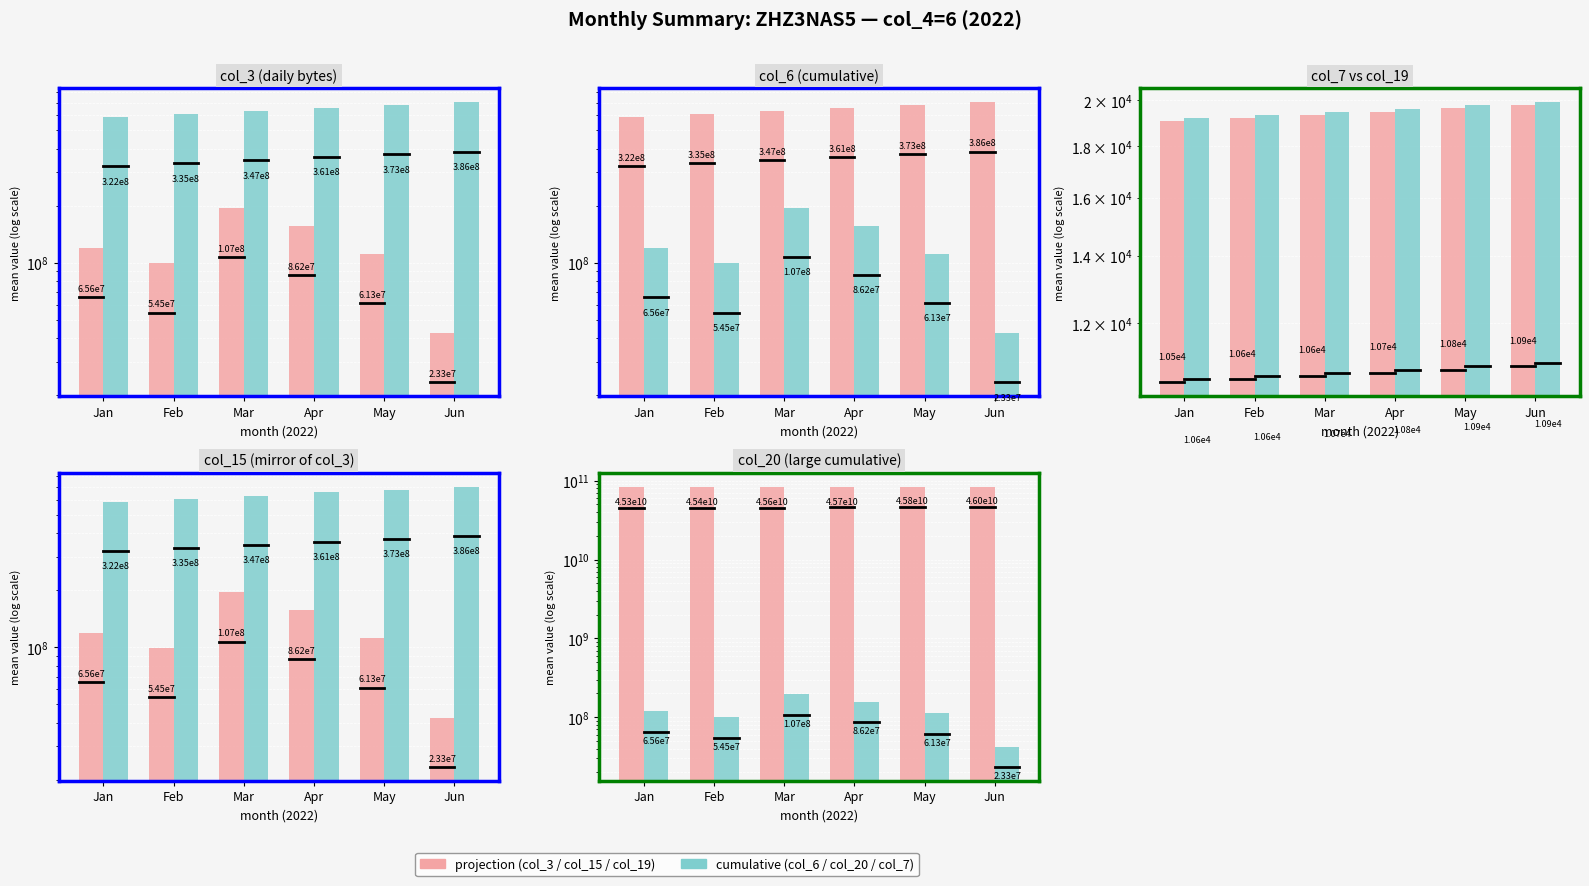

Rank the series at Jun from highest to lowest value.

projection (col_3 / col_15), cumulative (col_6 / col_20)